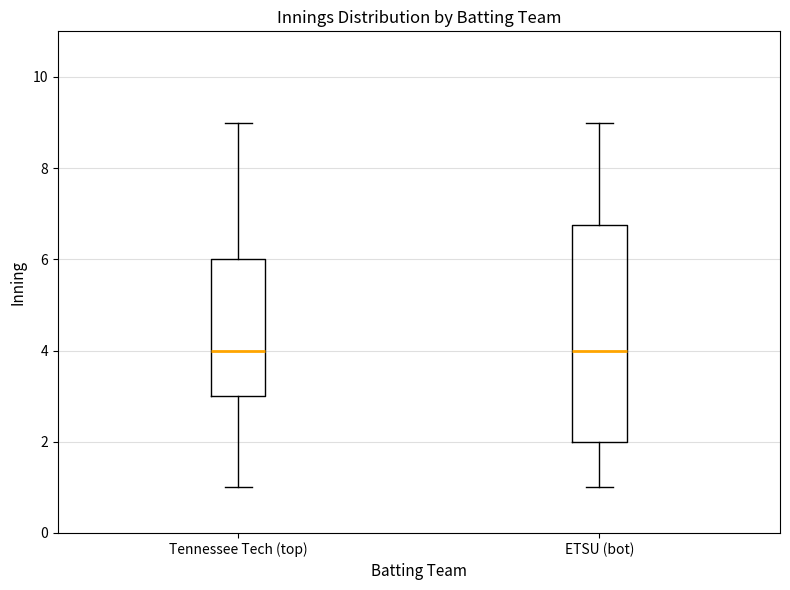

Which box is the tallest, from its lower edge to its upper edge?

ETSU (bot)